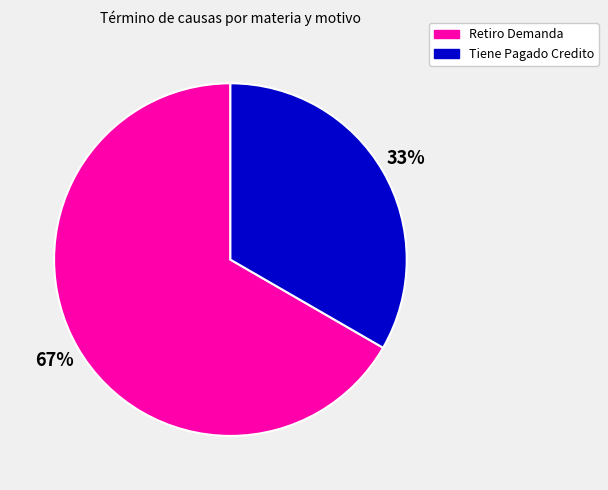

To the nearest percent, what is the combined percentage of Tiene Pagado Credito and Retiro Demanda?

100%